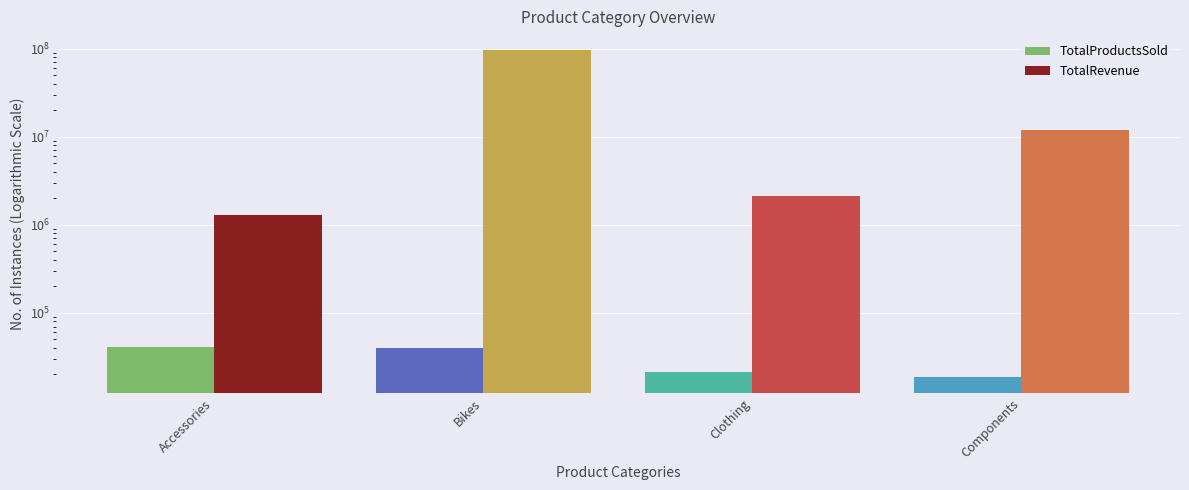

Rank the series at Bikes from highest to lowest value.

TotalRevenue, TotalProductsSold